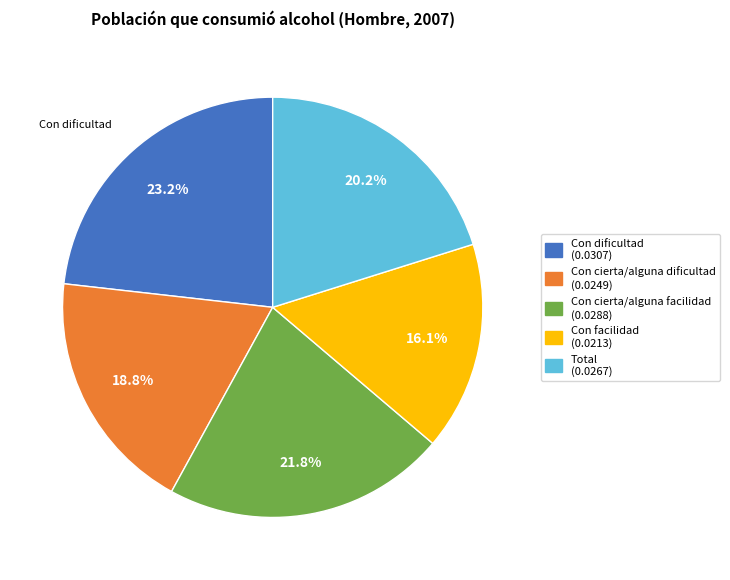

To the nearest percent, what portion does Con cierta/alguna facilidad represent?

22%